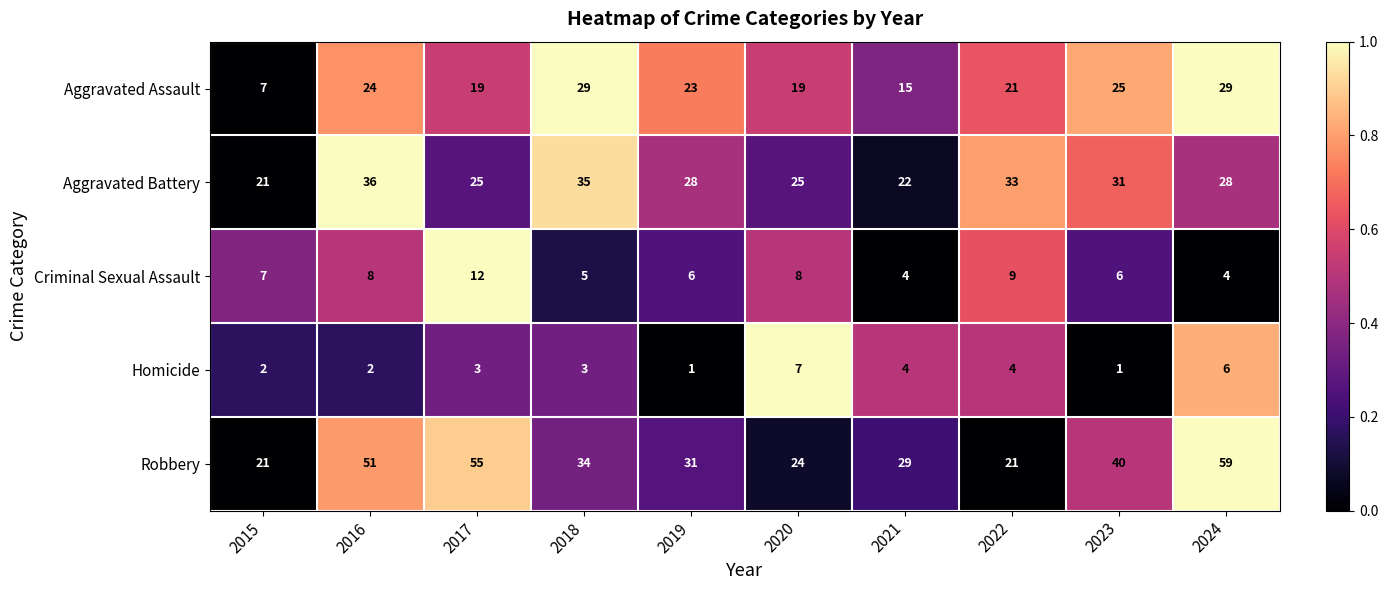

What is the total value across all series at 2018?

106